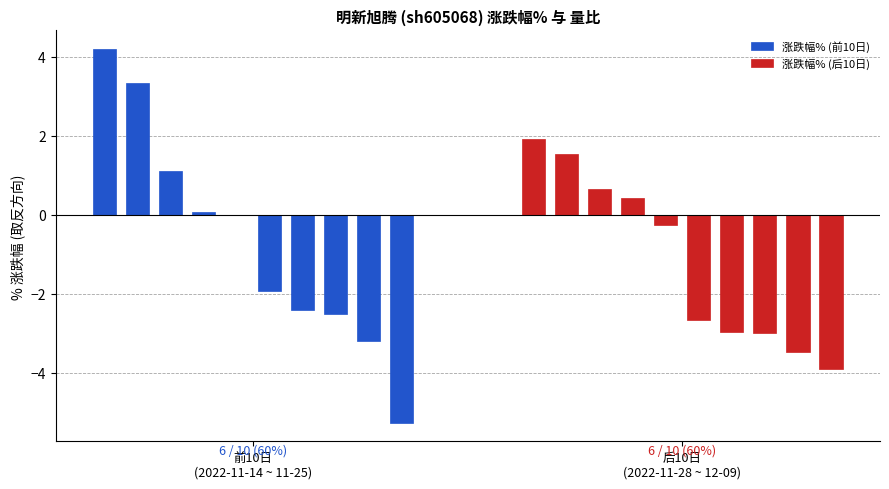

At which category does the chart reach its minimum across all series?

2022-11-25